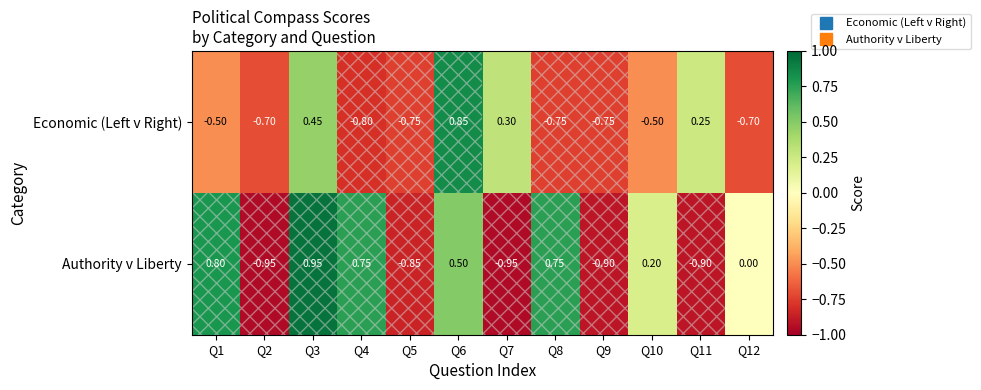

Rank the series by their maximum value, from highest to lowest.

Authority v Liberty, Economic (Left v Right)